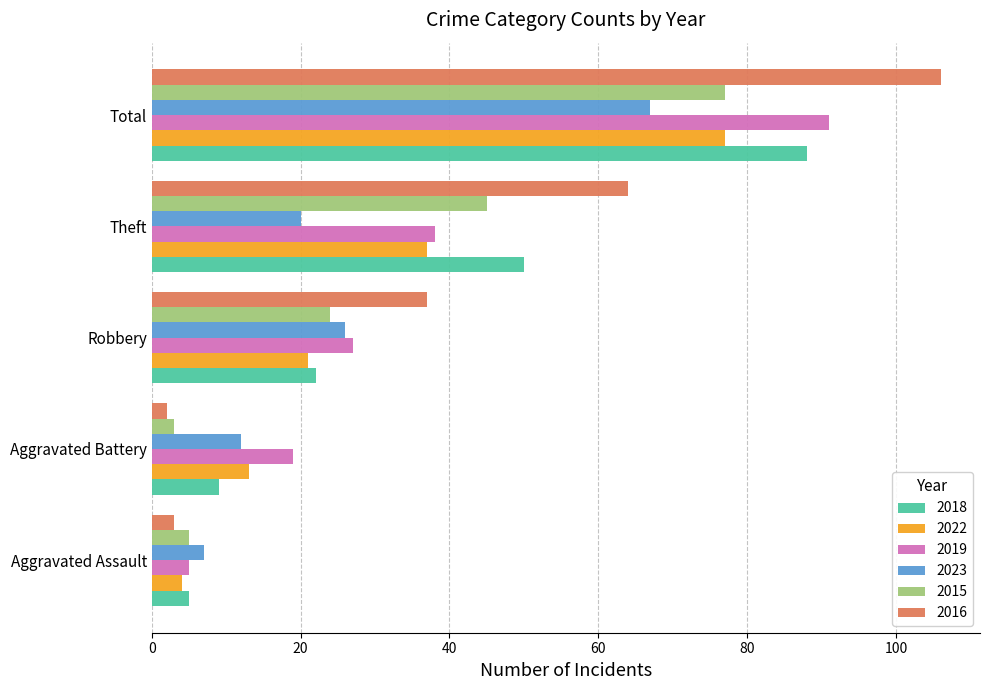

What are all the series names shown in the legend?

2018, 2022, 2019, 2023, 2015, 2016